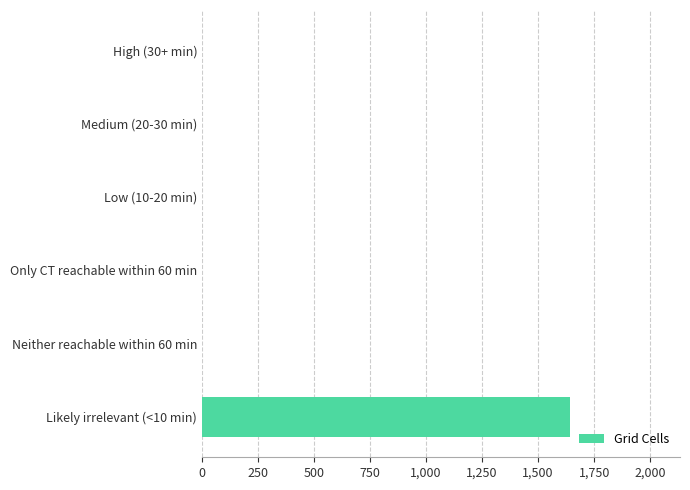

Is it true that the value at Low (10-20 min) is -523?

False